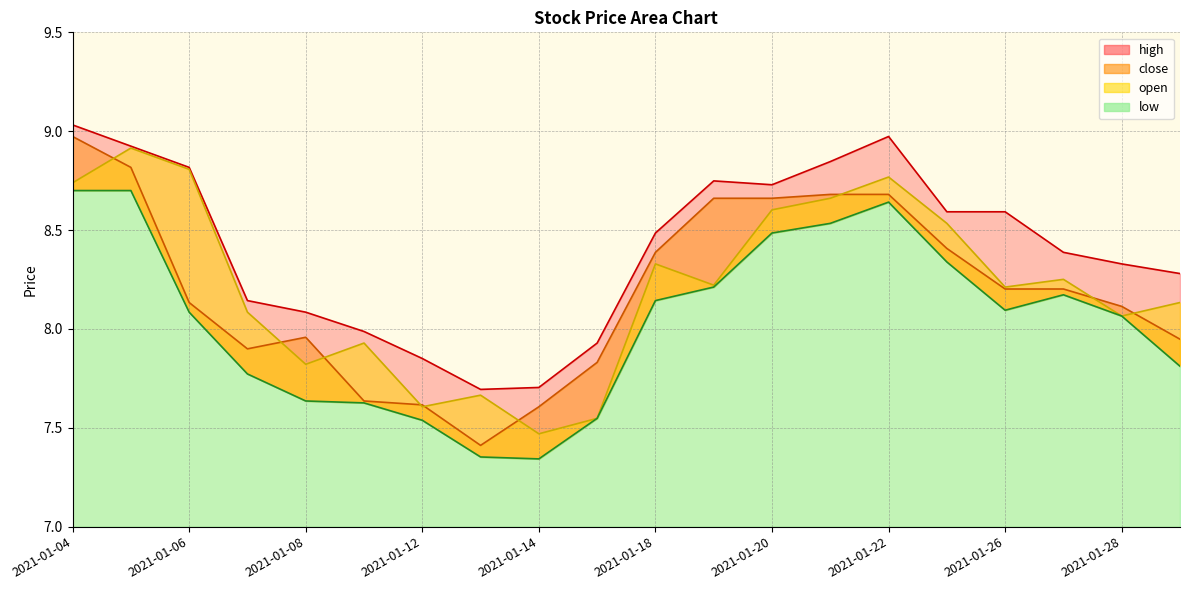

What is the highest value of the high series?

9.0